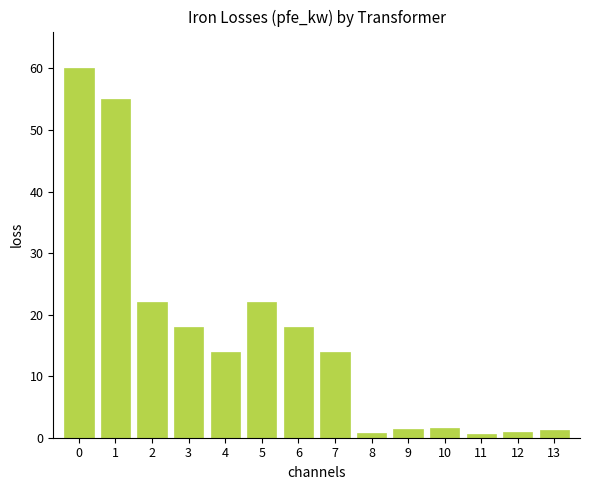

The chart shows a value of 8.7 at 5. True or false?

False